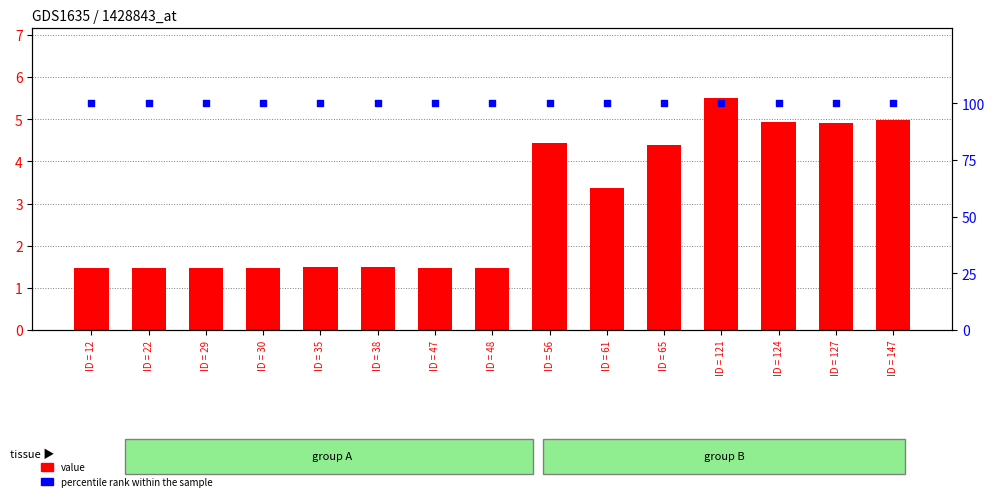

Which series reaches the minimum Y coordinate?

value